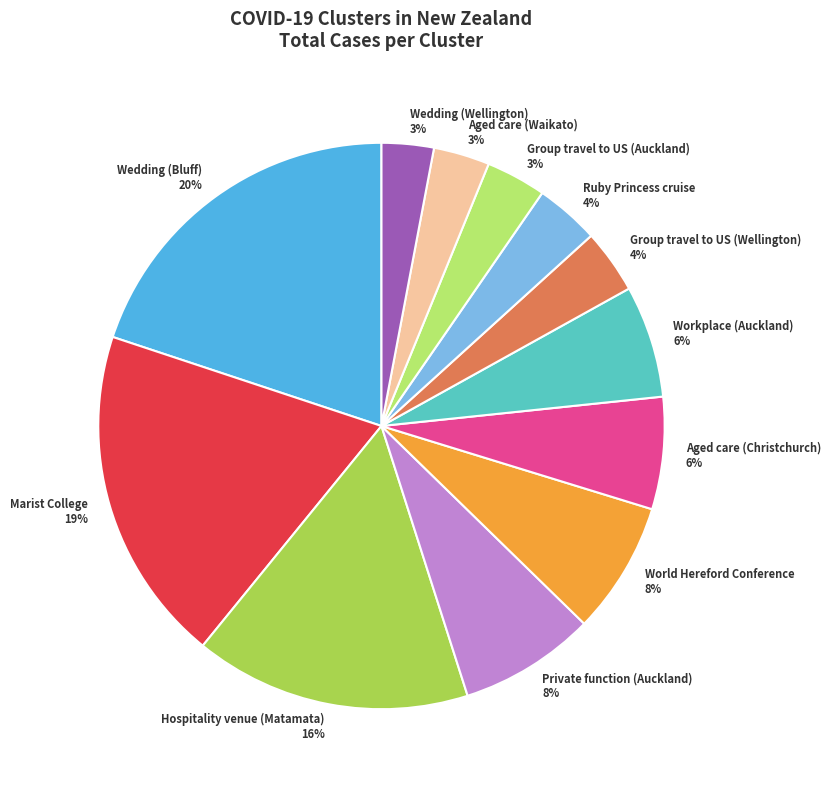

The Group travel to US (Auckland) slice represents 1% of the pie. True or false?

False